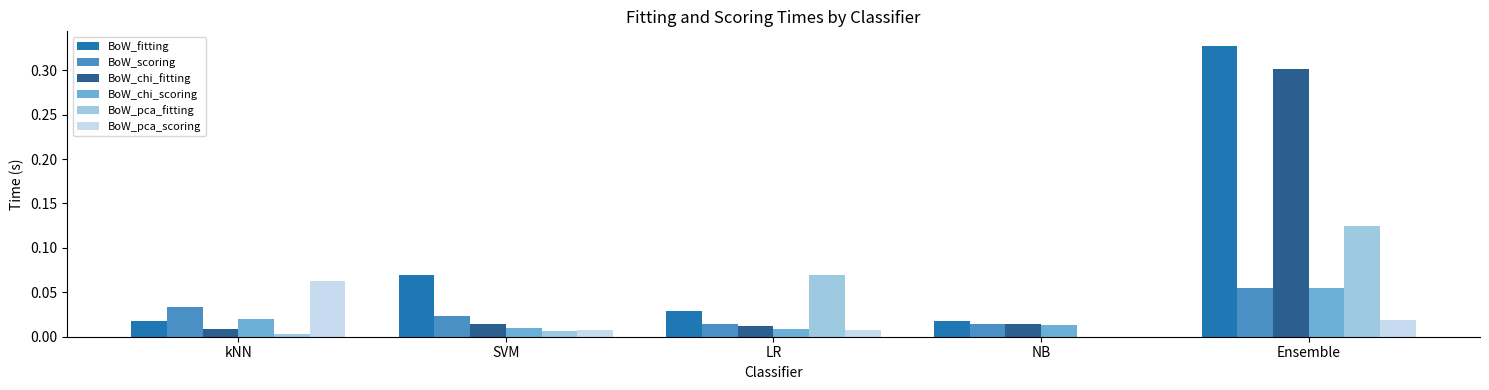

Which series has the widest spread of values?

BoW_fitting